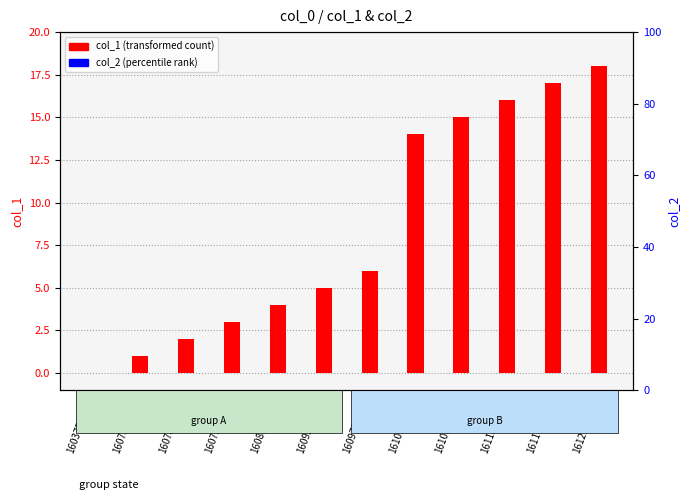

Reading left to right, what are all the values shown in this chart?

col_1 (transformed count): 1603759236=0	1607562829=1	1607868677=2	1607962397=3	1608304643=4	1609265501=5	1609798427=6	1610133200=14	1610392343=15	1611335581=16	1611767628=17	1612138443=18
col_2 (percentile rank): 1603759236=0	1607562829=0	1607868677=0	1607962397=0	1608304643=0	1609265501=0	1609798427=0	1610133200=0	1610392343=0	1611335581=0	1611767628=0	1612138443=0